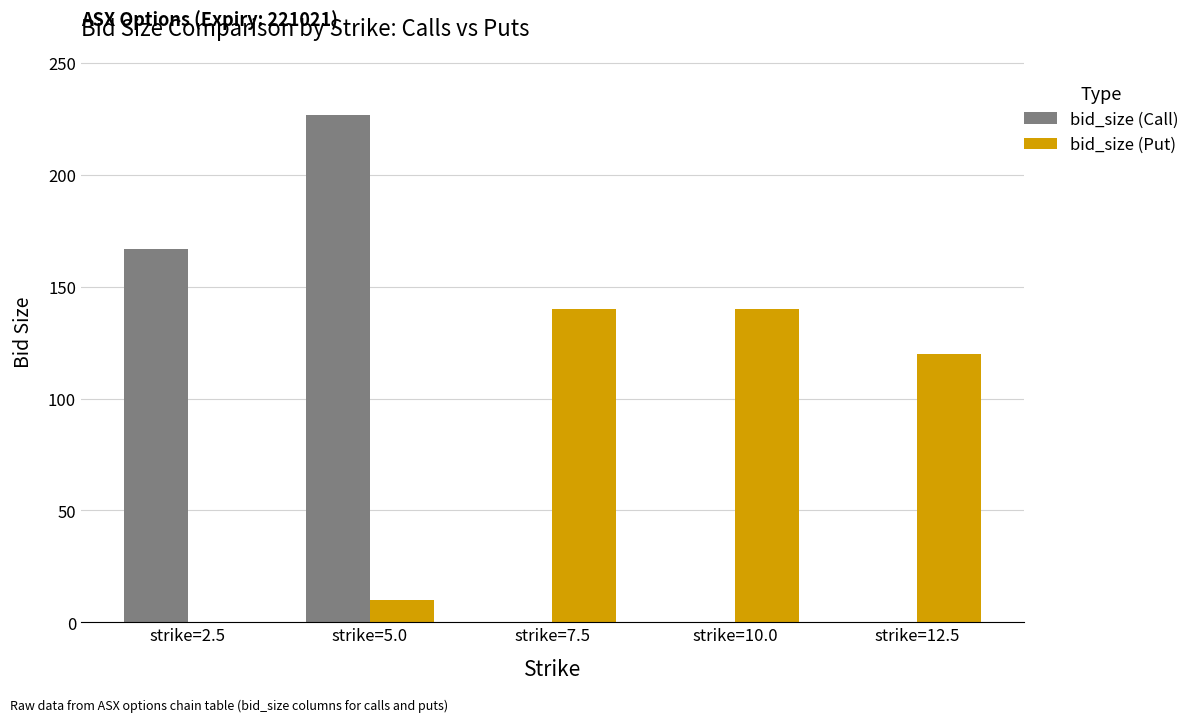

Are the bars grouped side by side (vs. stacked)?

Yes